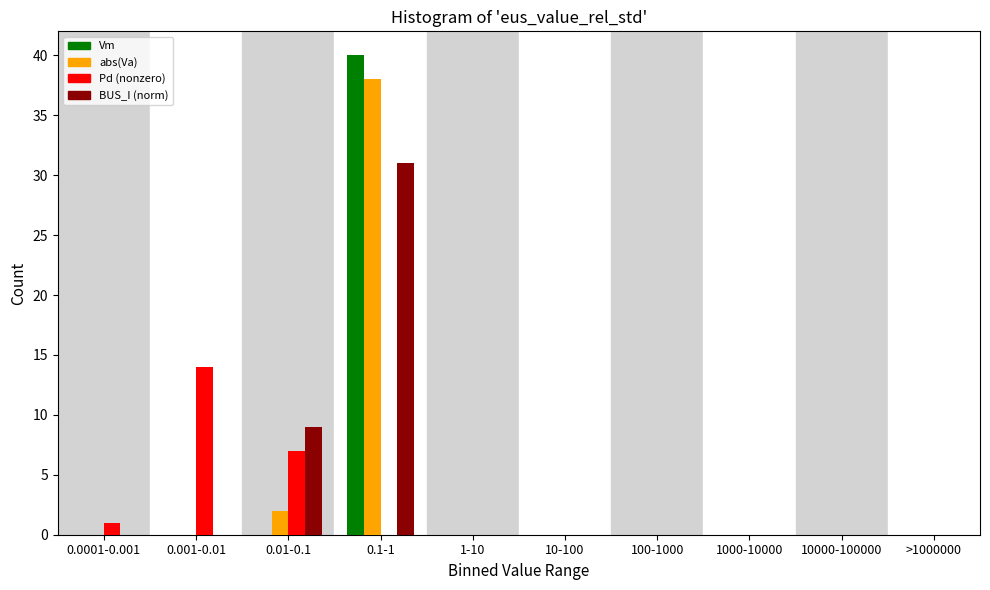

Where is abs(Va) nearest to the value 19?

0.01-0.1